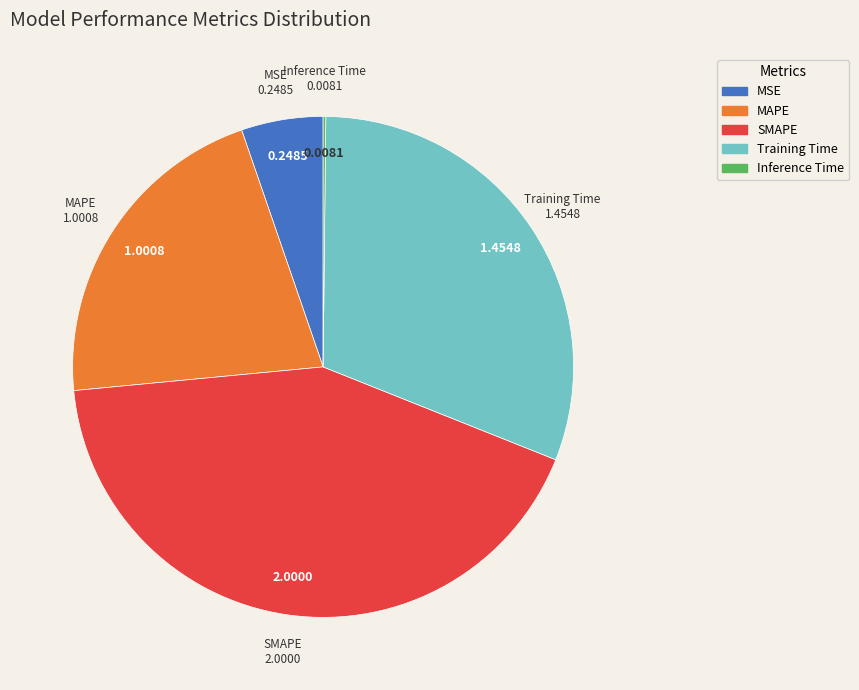

Which has a higher value, MAPE or MSE?

MAPE